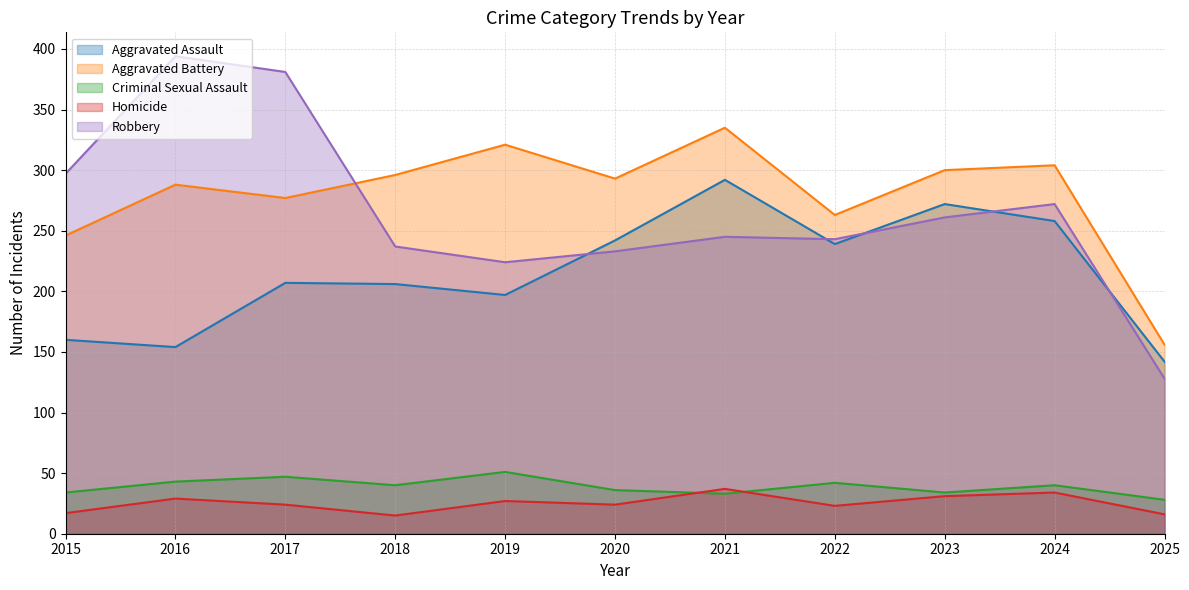

At which category does Aggravated Assault reach its first local peak?

2017